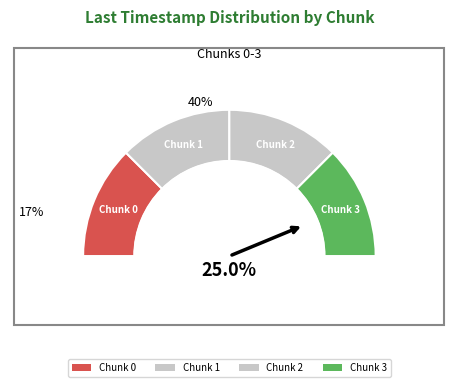

Is 2 the majority of the pie?

No